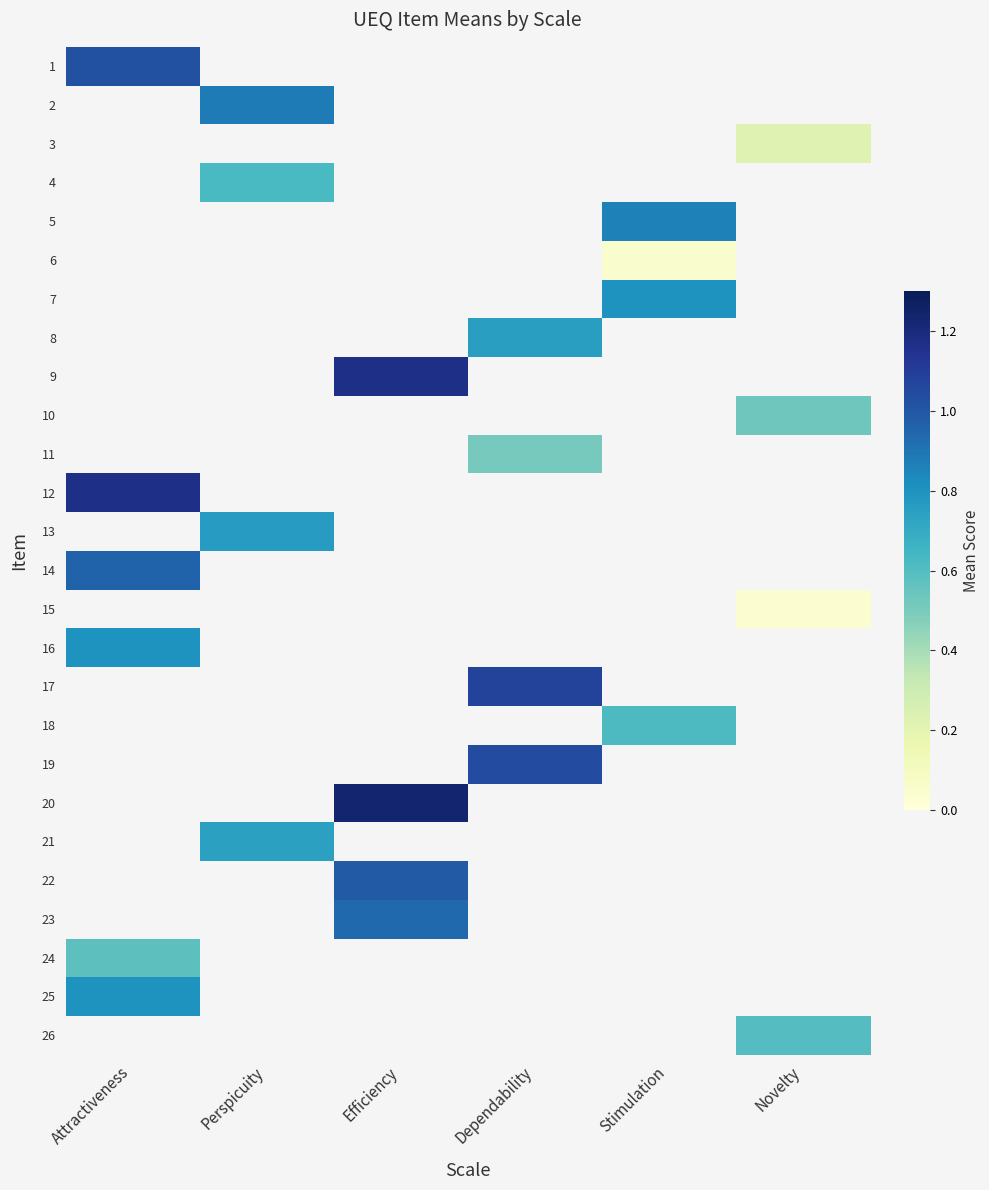

Is the value of 6 at Efficiency greater than the value of 23 at Attractiveness?

No